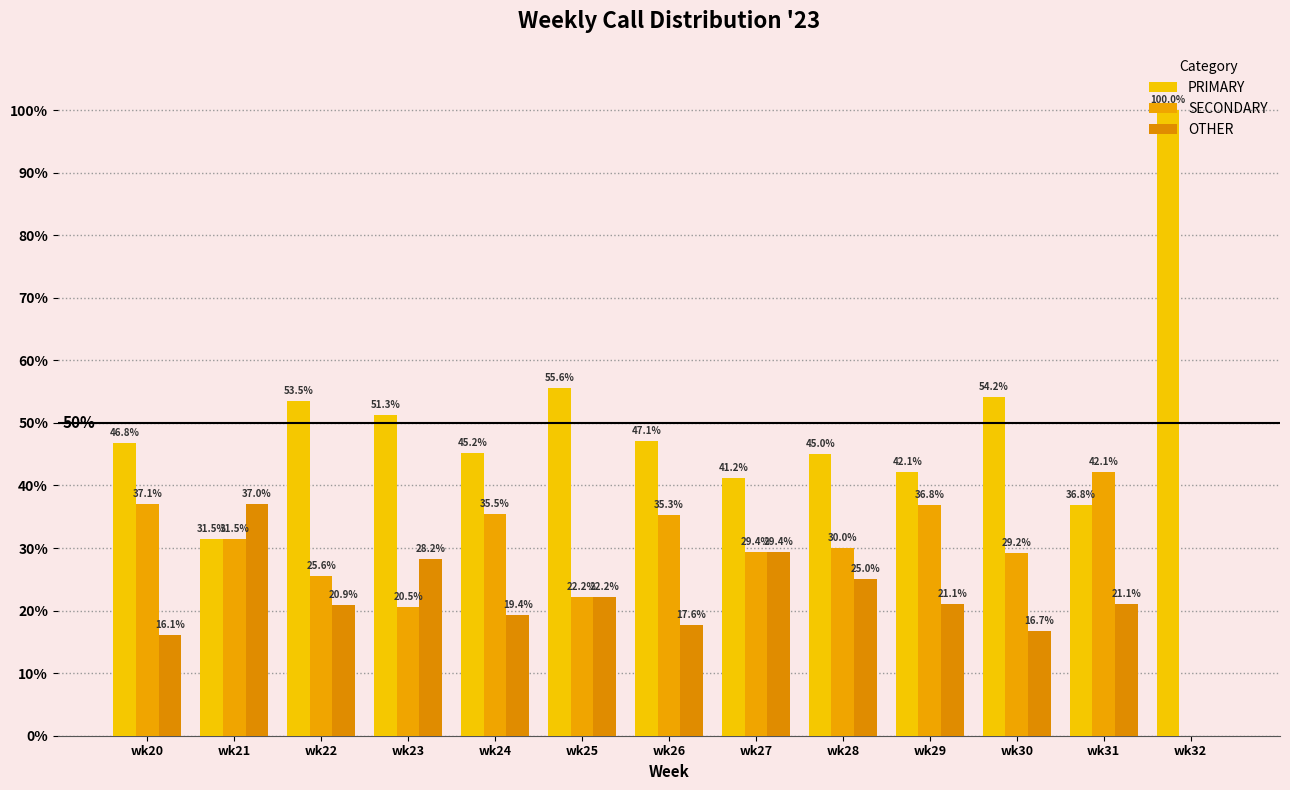

Which category has the highest value across all series?

wk32